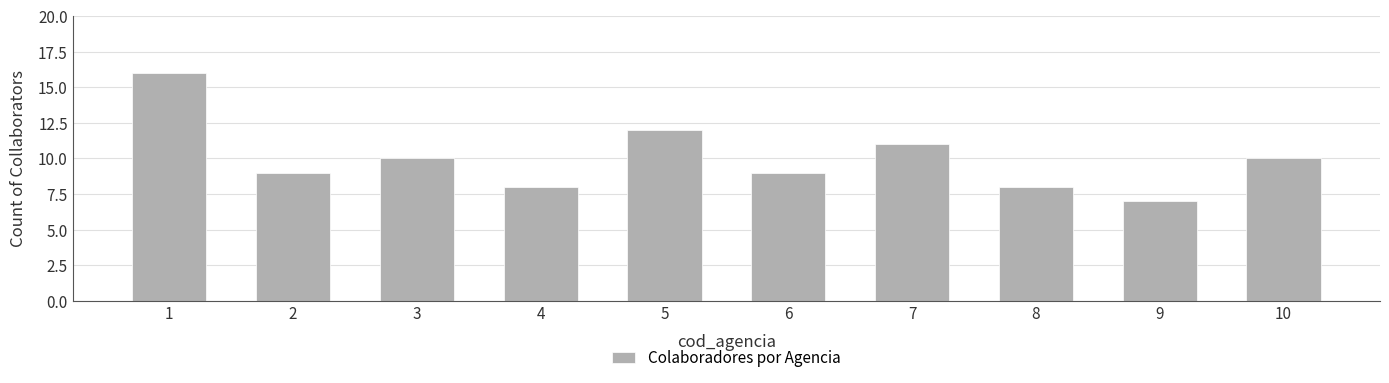

What is the change in value from 6 to 10?

+1